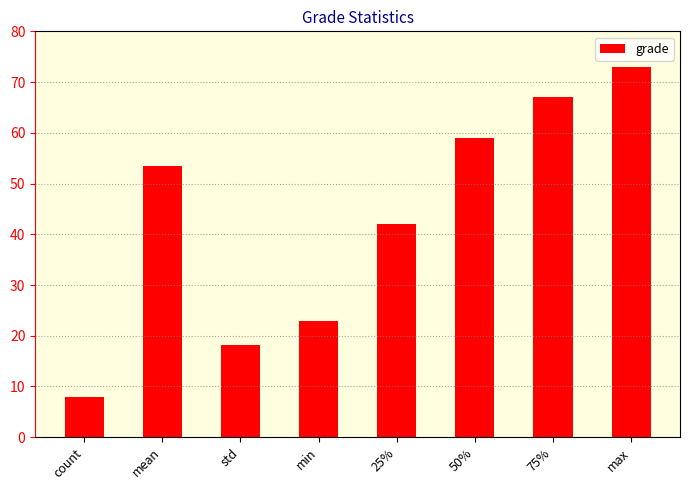

At which label does the data first exceed 53?

mean